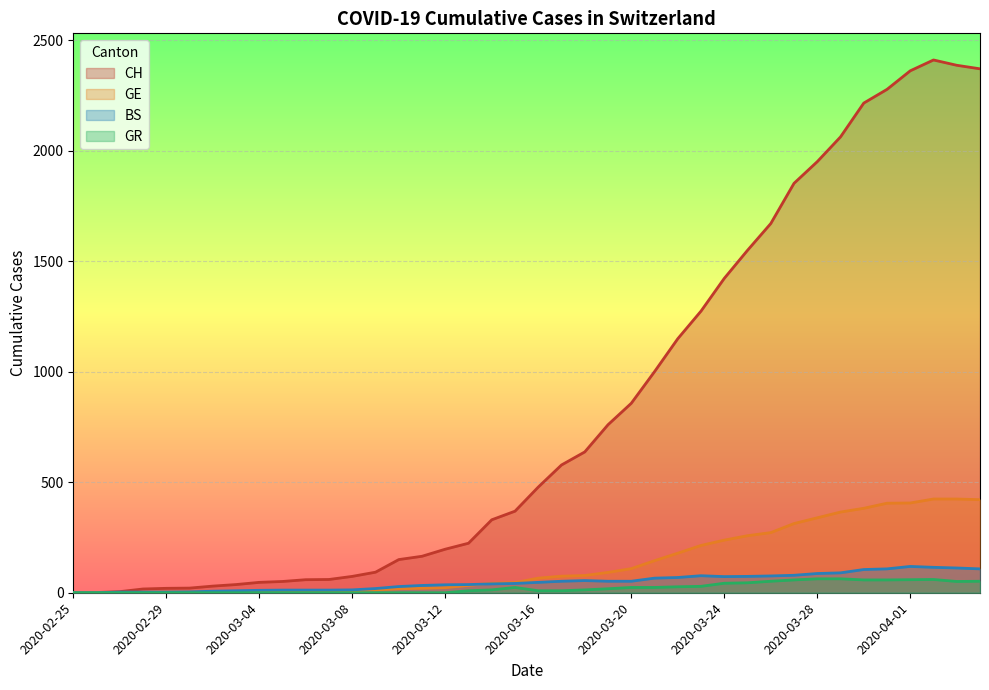

Rank the series at 2020-02-29 from lowest to highest value.

GR, GE, BS, CH